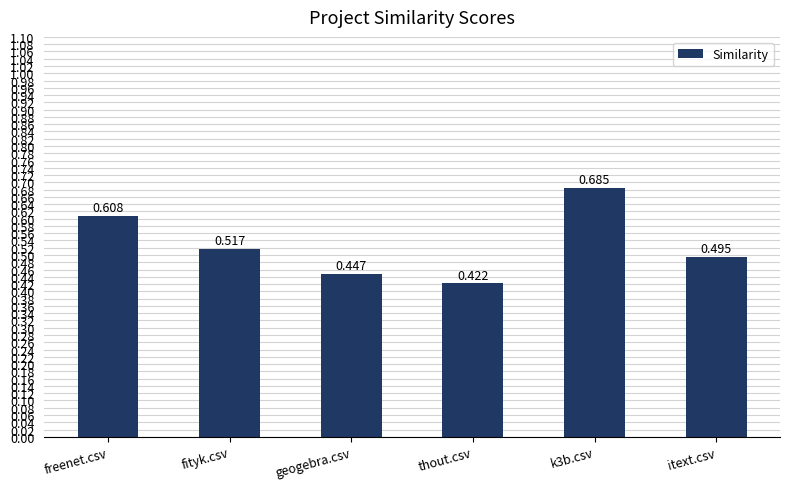

What is the label of the 4th bar from the left?

thout.csv